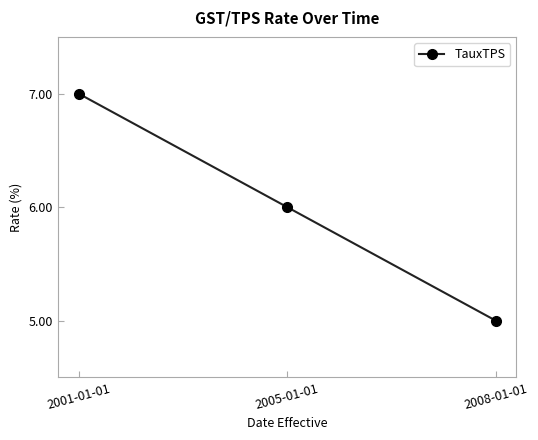

What value does the data have at 2005-01-01?

6